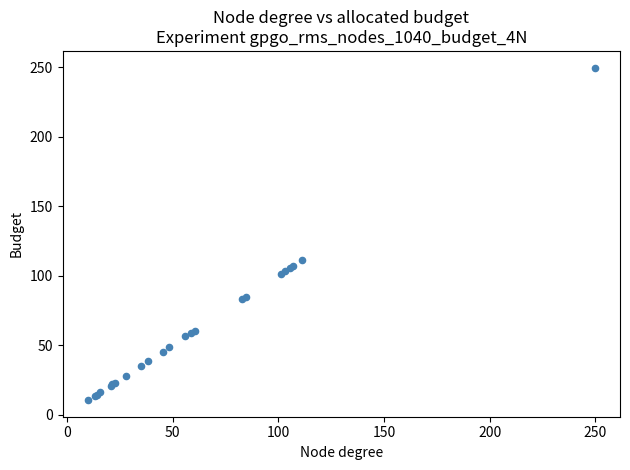

What Y value in the scatter plot is closest to 130?

111.4